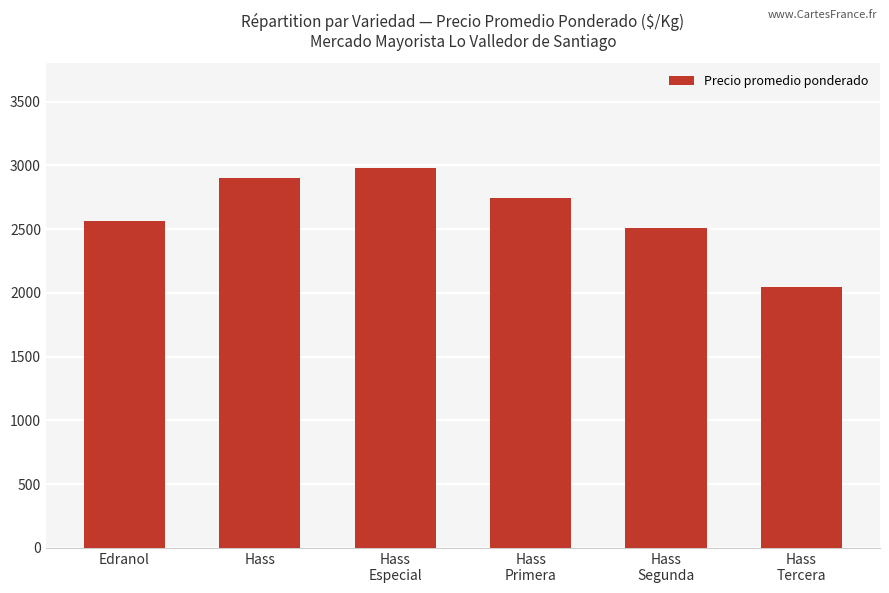

What is the difference between the values at Hass
Especial and Hass
Segunda?

473